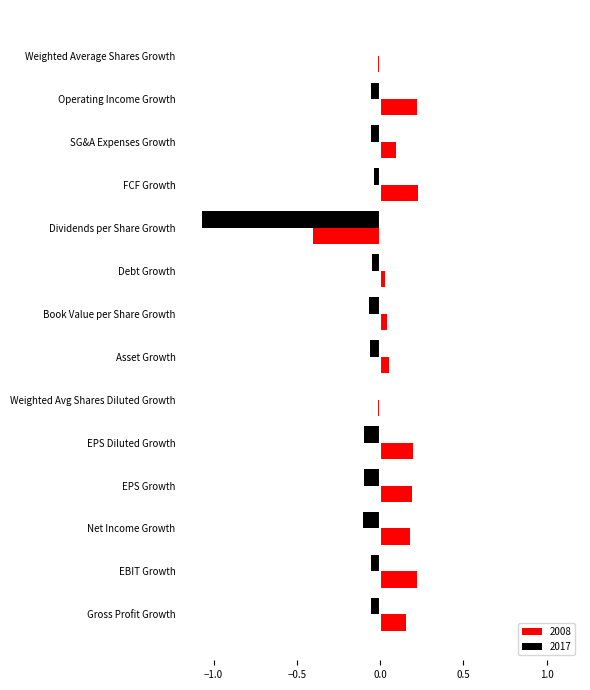

Which category has the lowest value in the 2017 series?

Dividends per Share Growth